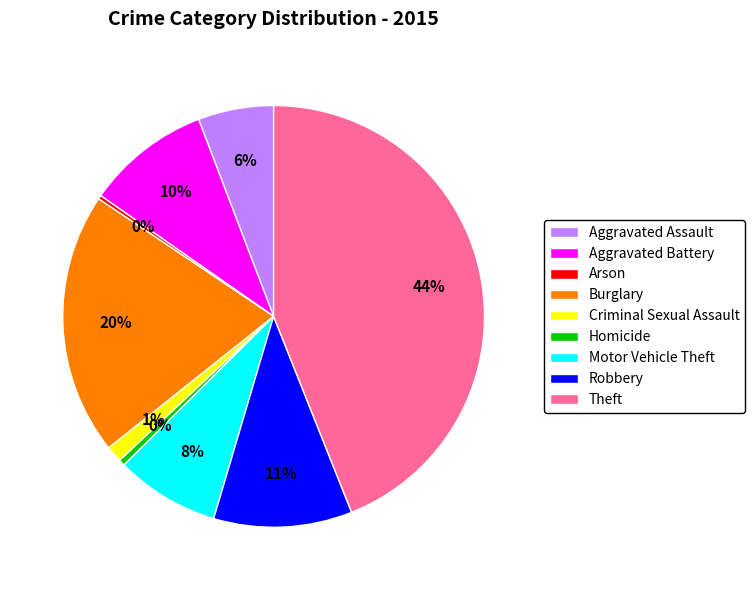

Is Theft the majority of the pie?

No